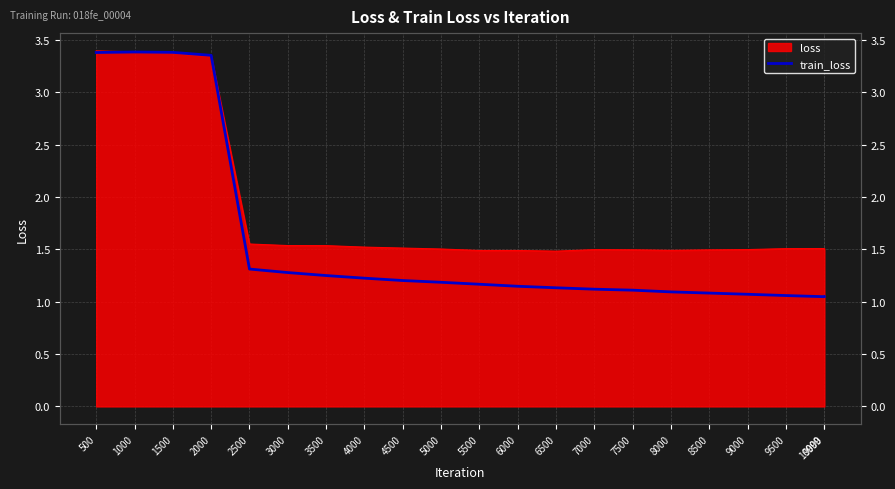

The chart shows a value of 3.4 at 500. True or false?

True